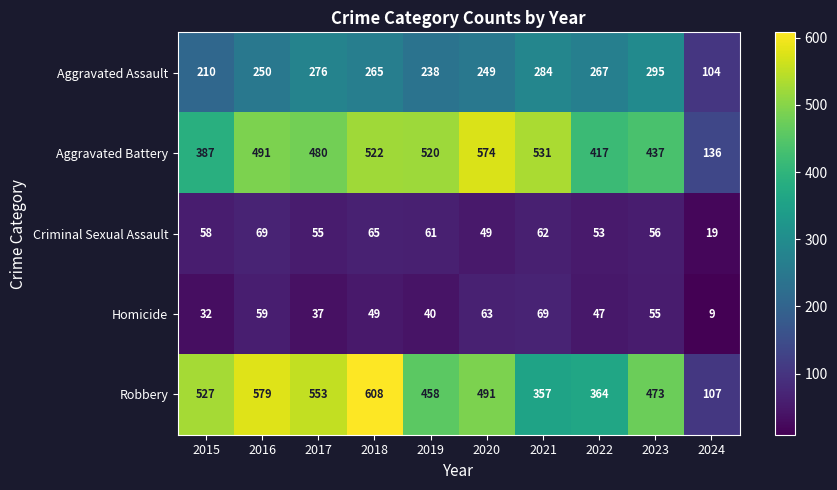

Which series has the largest total across all categories?

Robbery